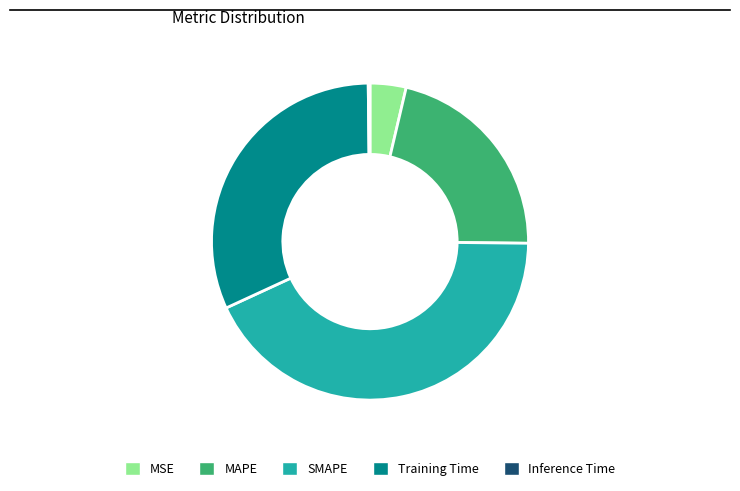

Approximately how many times larger is the value at Training Time compared to SMAPE?

0.7